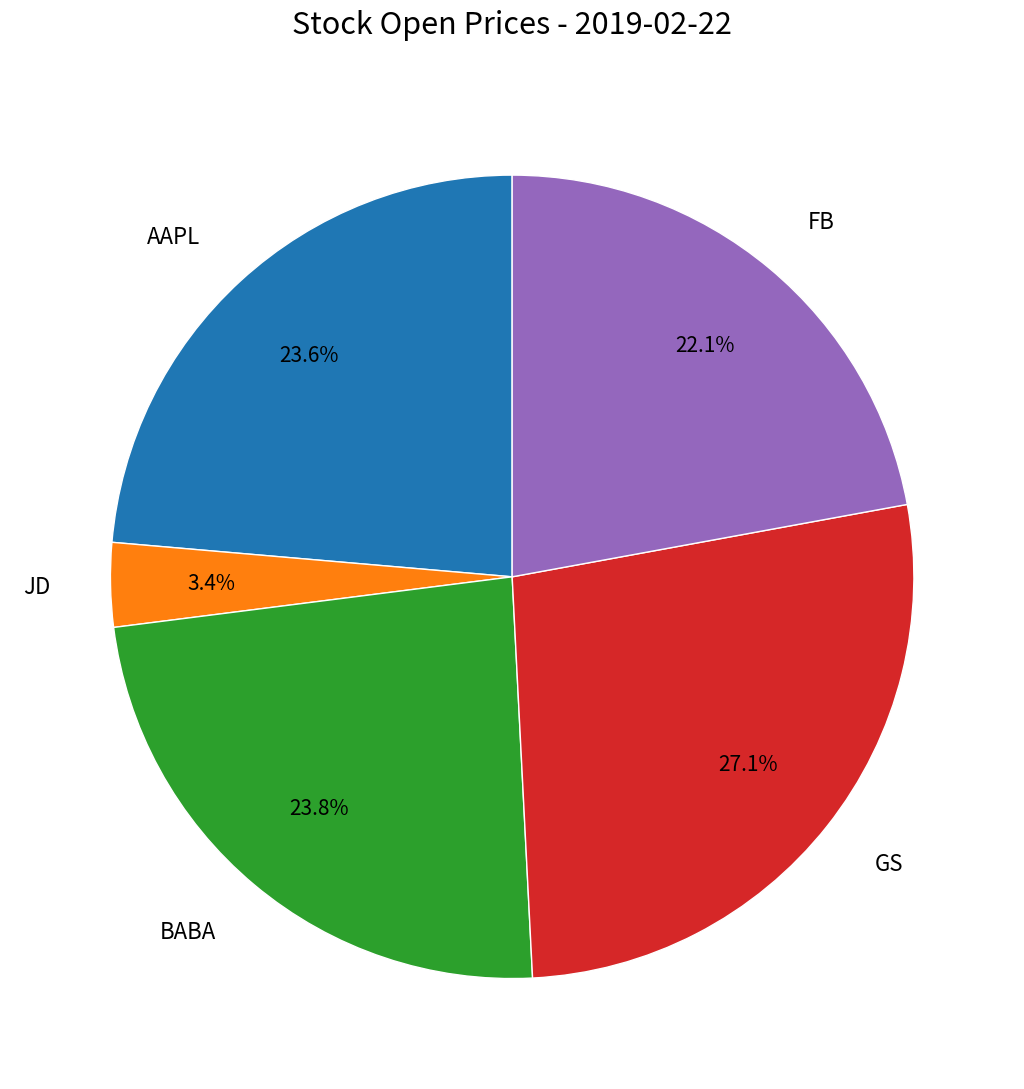

Between GS and JD, which is larger?

GS